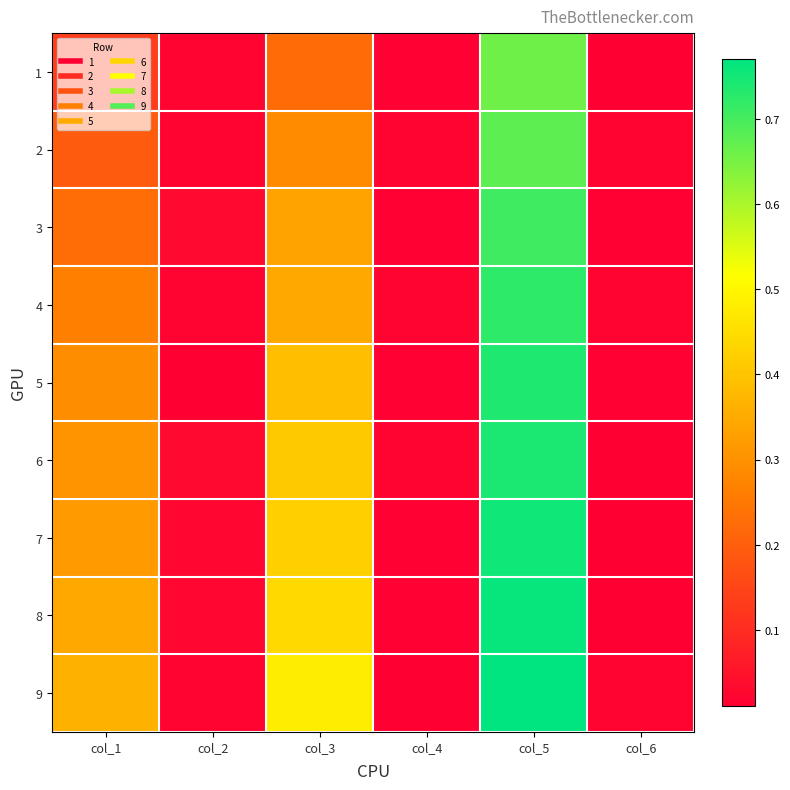

What is the total value across all series at col_5?

6.5